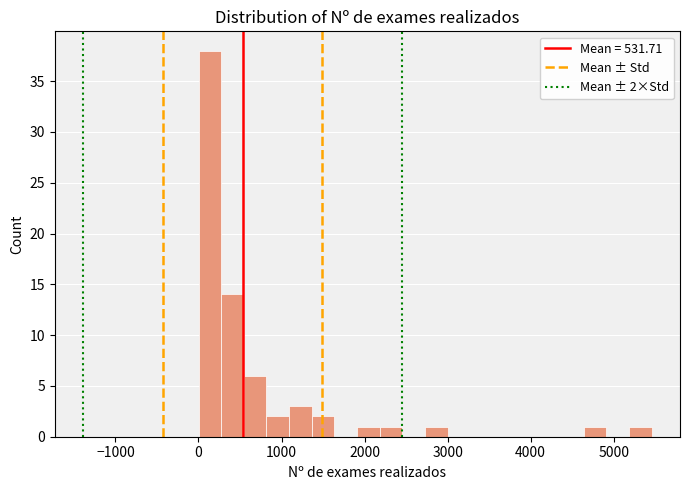

Around what value on the x-axis is the tallest bar? Give the approximate position of its centre, as read against the axis.

100